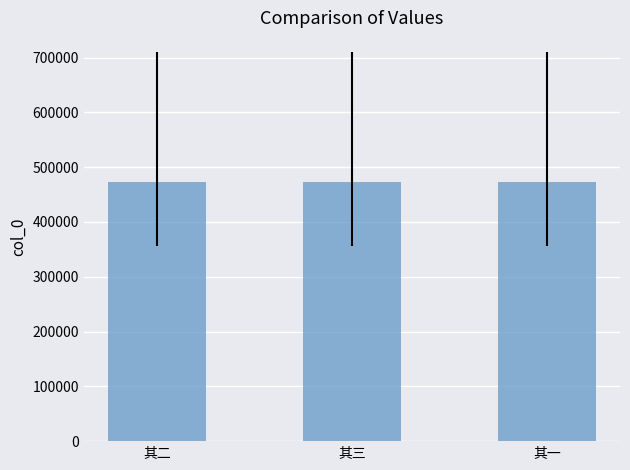

Does the chart contain any negative values?

No